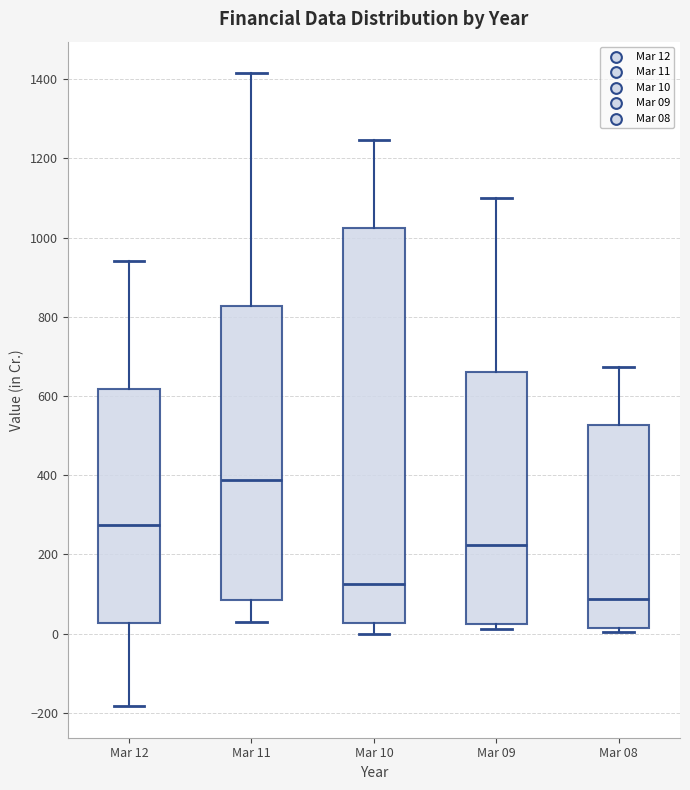

Which box is the tallest, from its lower edge to its upper edge?

Mar 10